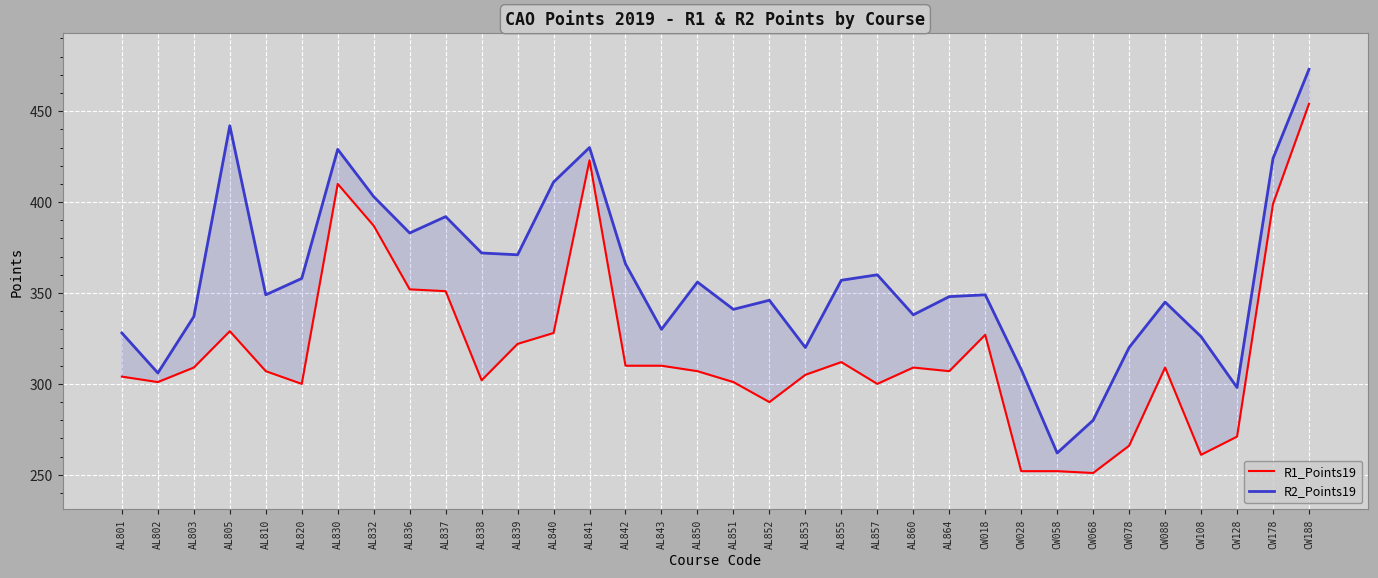

At which label is R1_Points19 closest to 352?

AL836